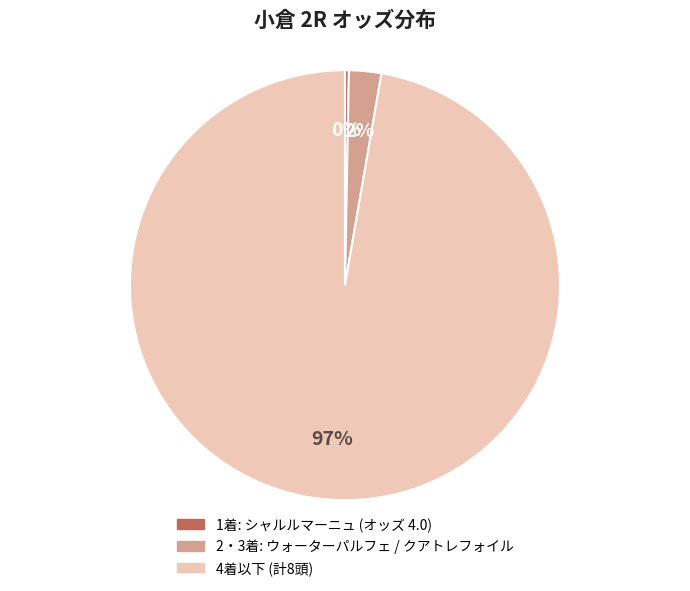

To the nearest percent, what is the average slice percentage?

33%